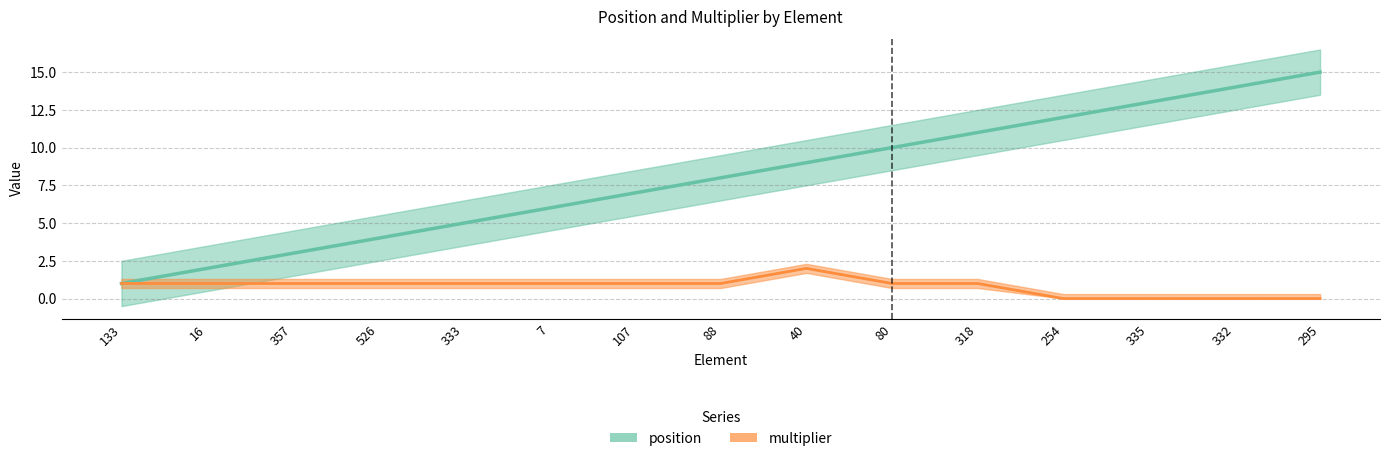

Reading right to left, extract all data points from this chart.

position: 15	14	13	12	11	10	9	8	7	6	5	4	3	2	1
multiplier: 0	0	0	0	1	1	2	1	1	1	1	1	1	1	1